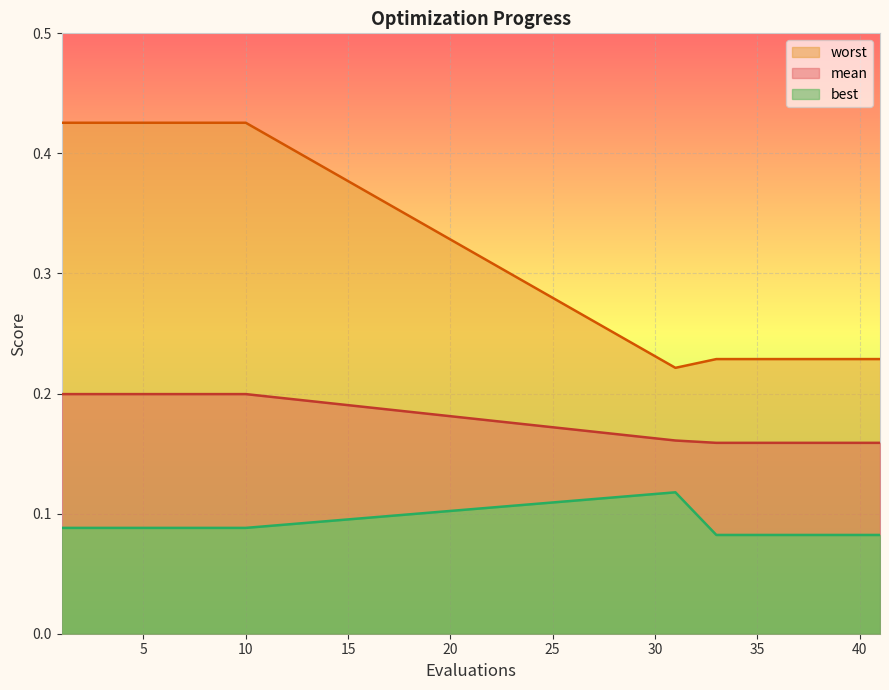

Which series has the largest total across all categories?

worst